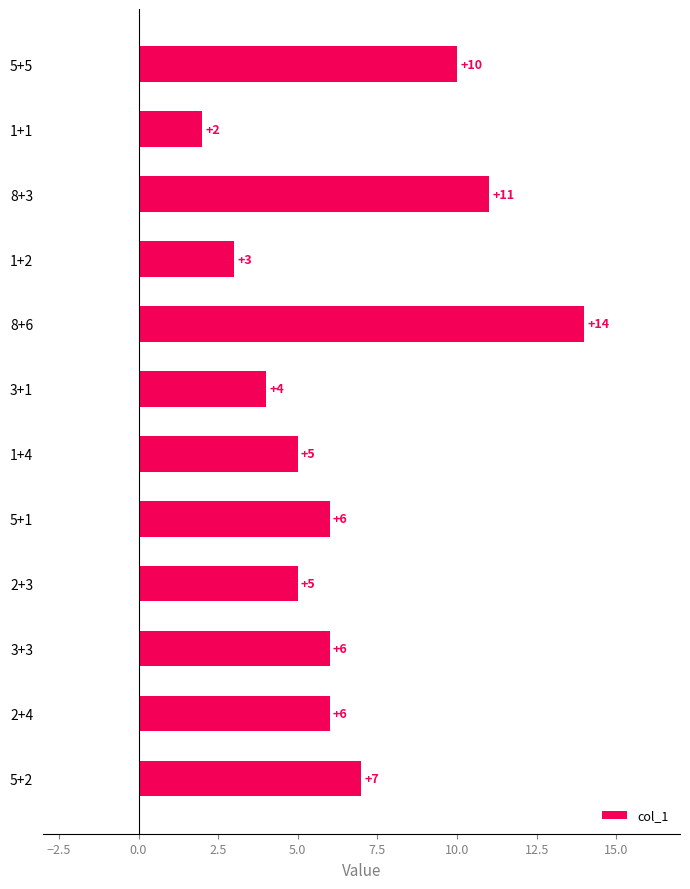

How many data points are less than 6?

5